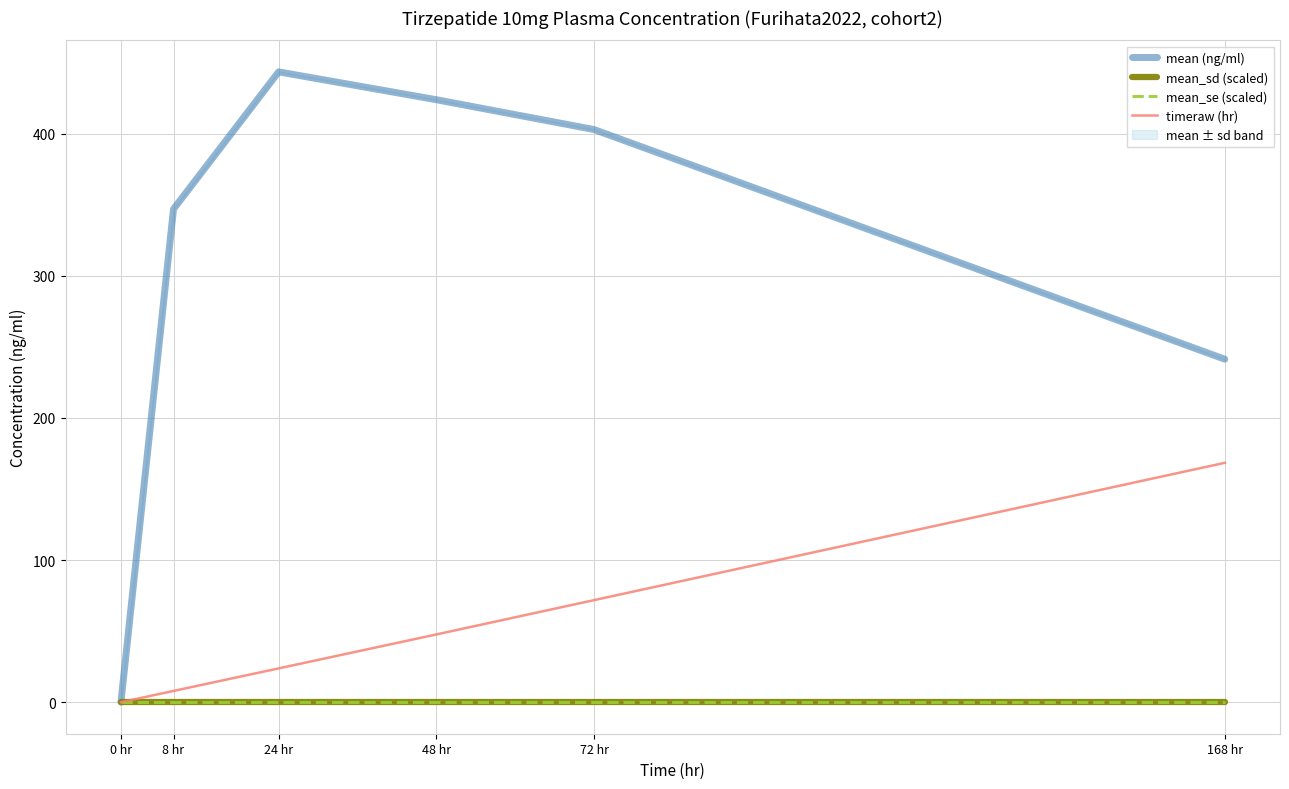

True or false: mean_sd (scaled) and mean_se (scaled) cross at least once.

False